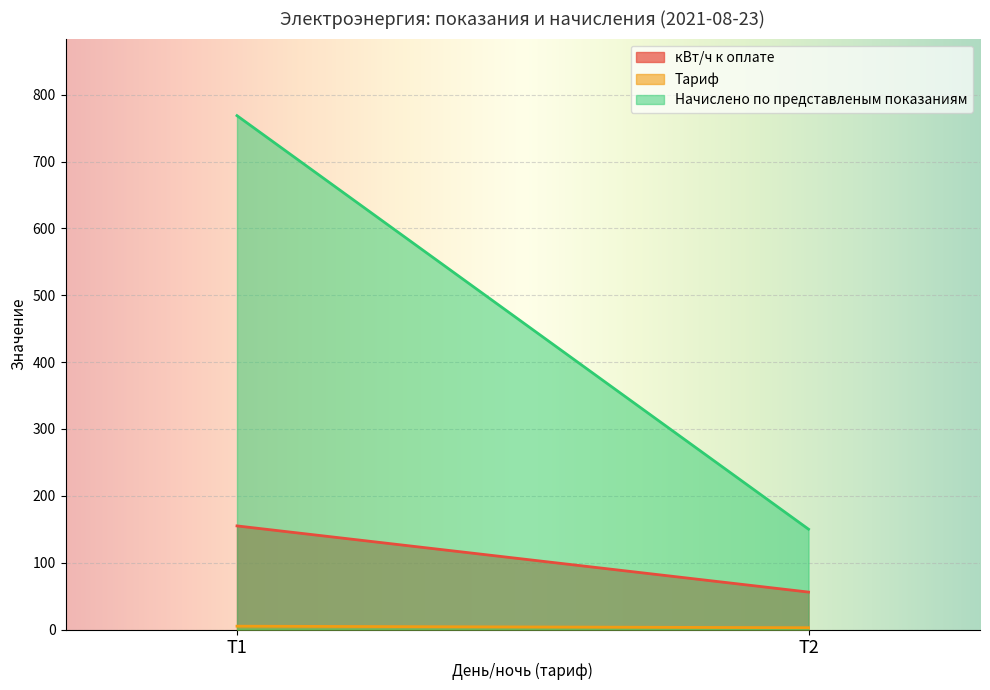

What value does the кВт/ч к оплате series have at Т2?

56.0